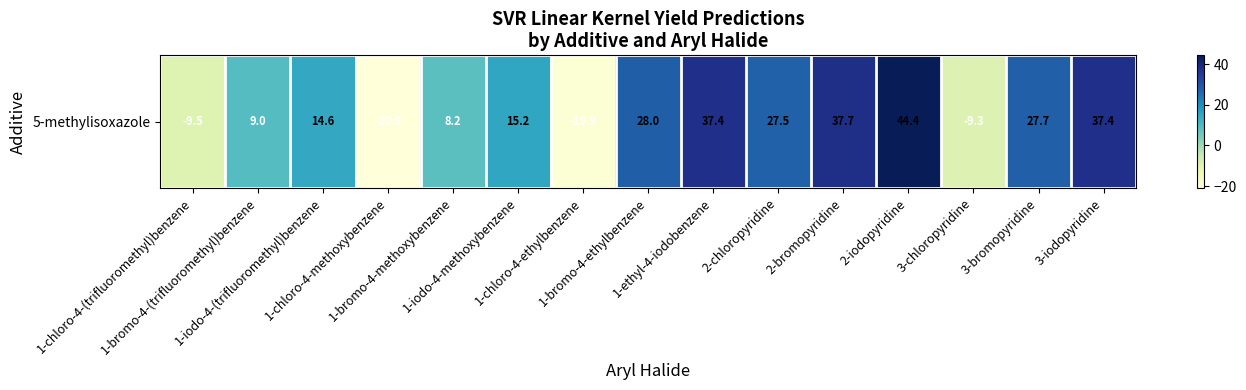

What is the difference between the values at 3-bromopyridine and 2-chloropyridine?

0.2